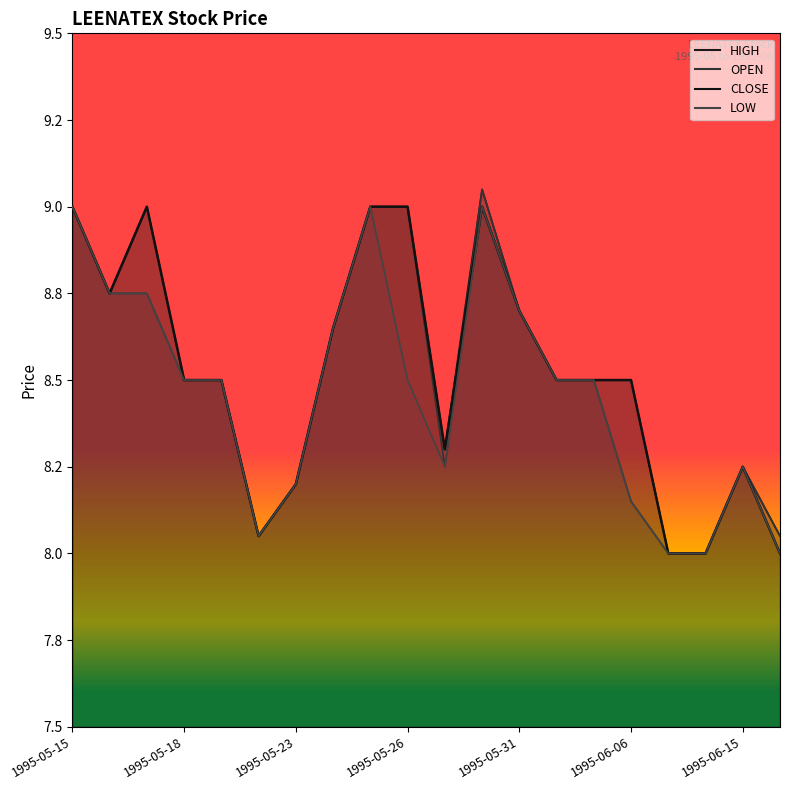

Which series has the largest range (max minus min)?

OPEN